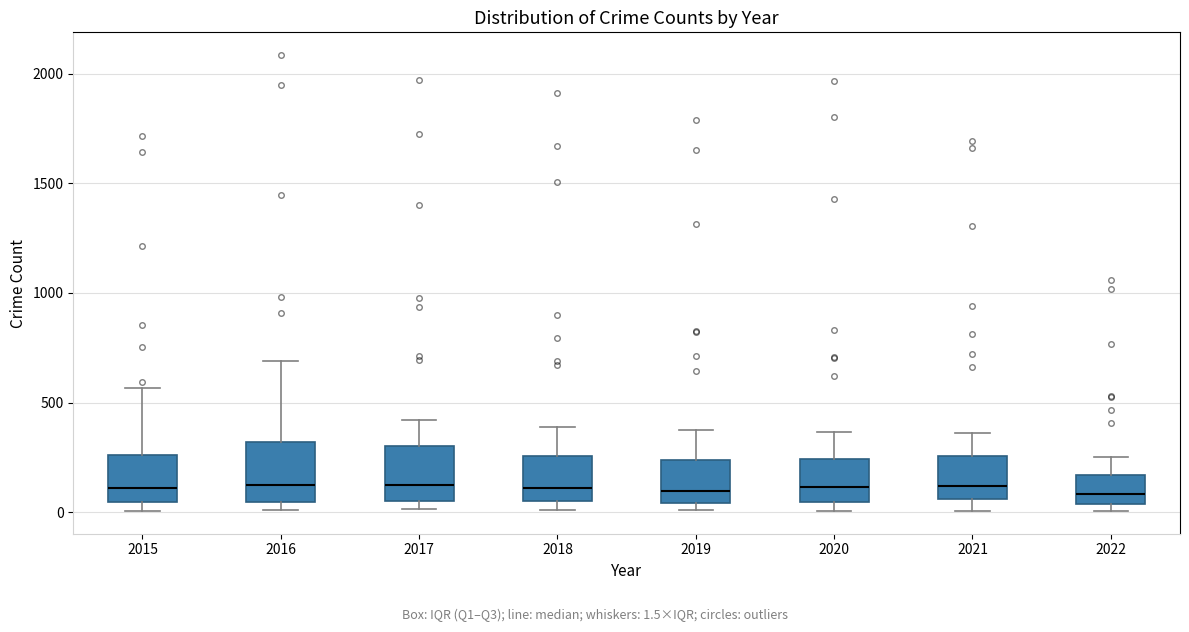

Where does the upper whisker of the box at x = 2018 end on the y-axis? The values are not printed on the chart, so give them approximately, as read against the axis.

400